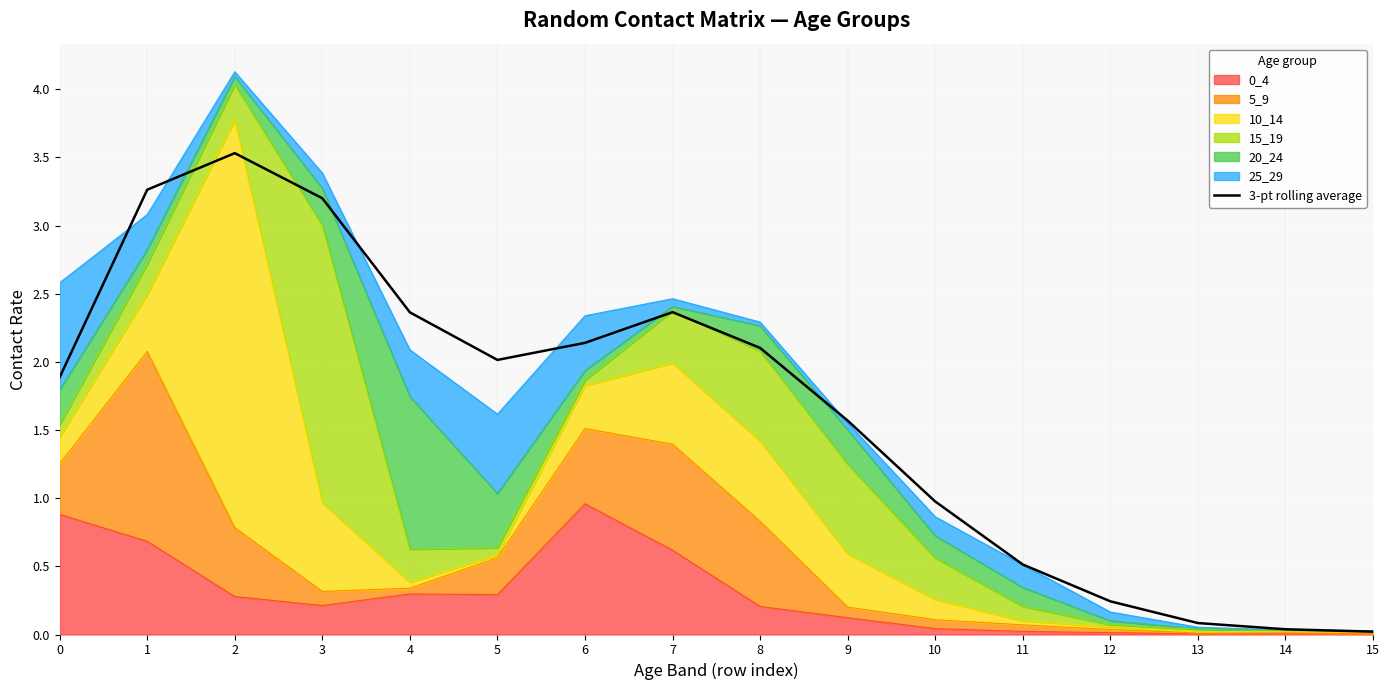

What is the approximate value at 6?

2.1